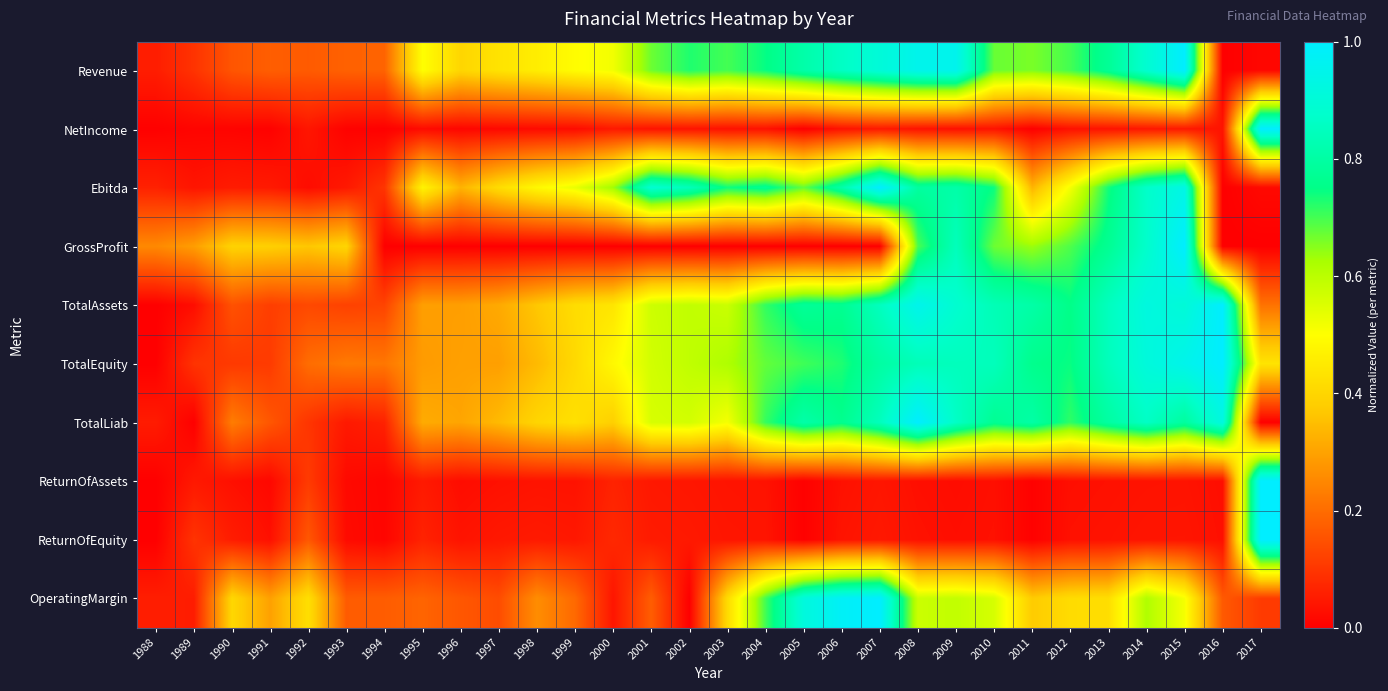

What is the spread (max minus min) of values at 2004?

0.8